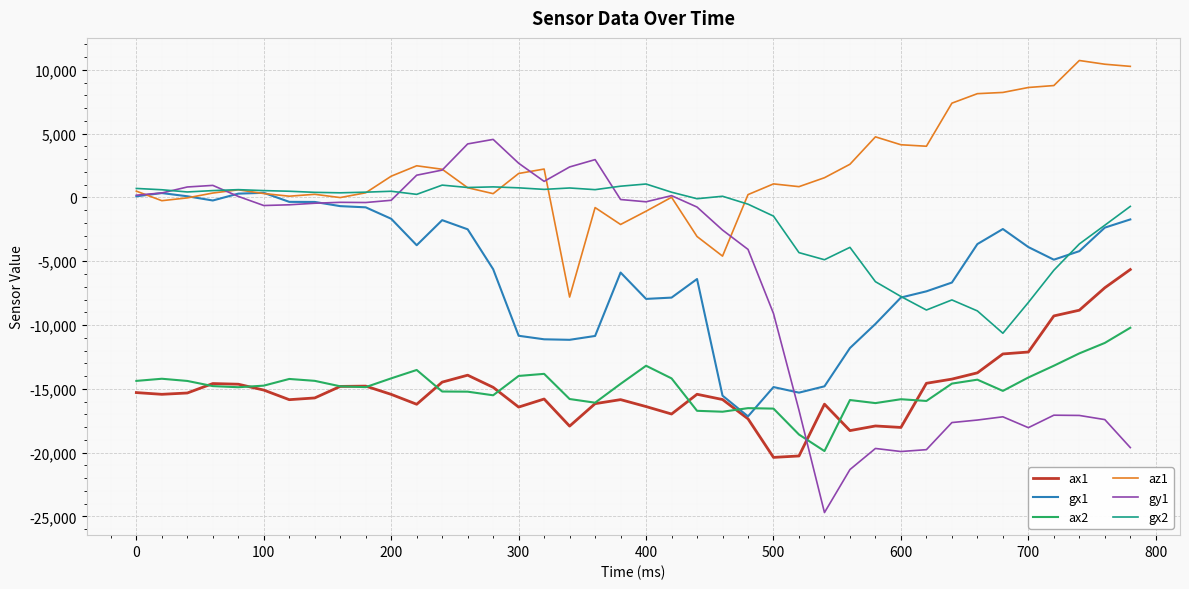

Which series has the largest total across all categories?

az1